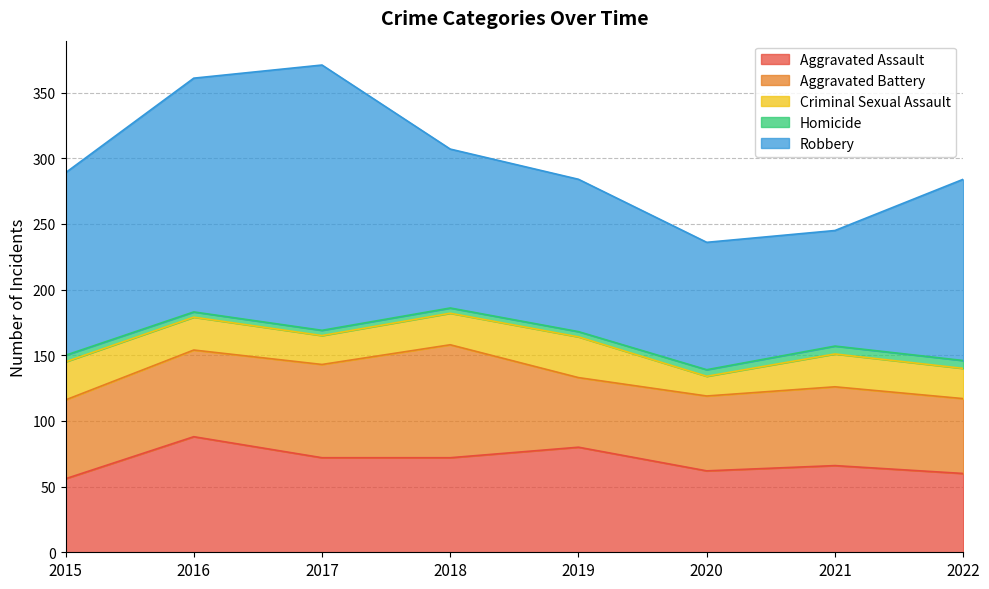

Does the chart display data point markers on the line(s)?

No